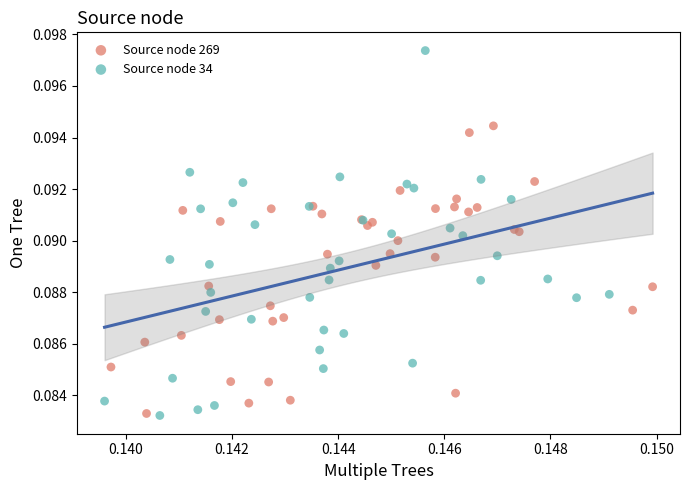

Which series has the largest Y range (max minus min)?

Source node 34